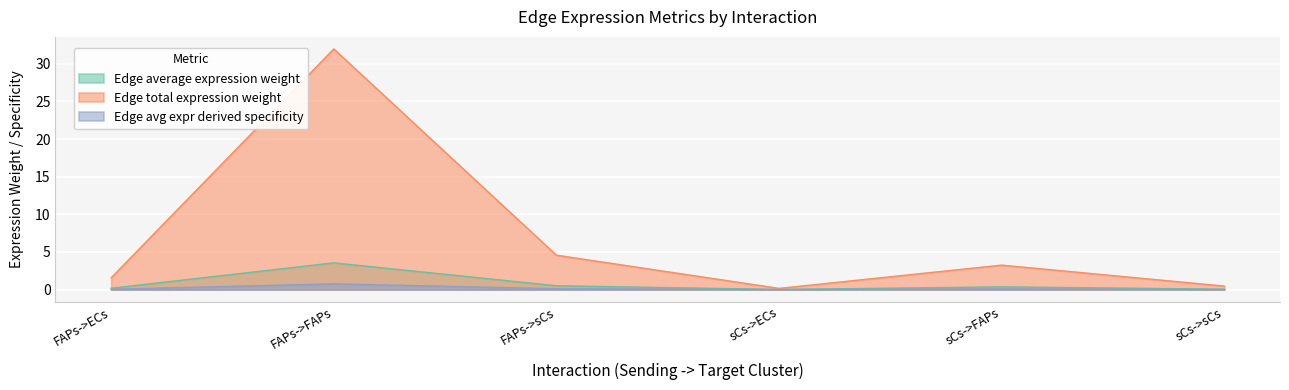

What is the value of the Edge total expression weight point at the 4th from the left?

0.2